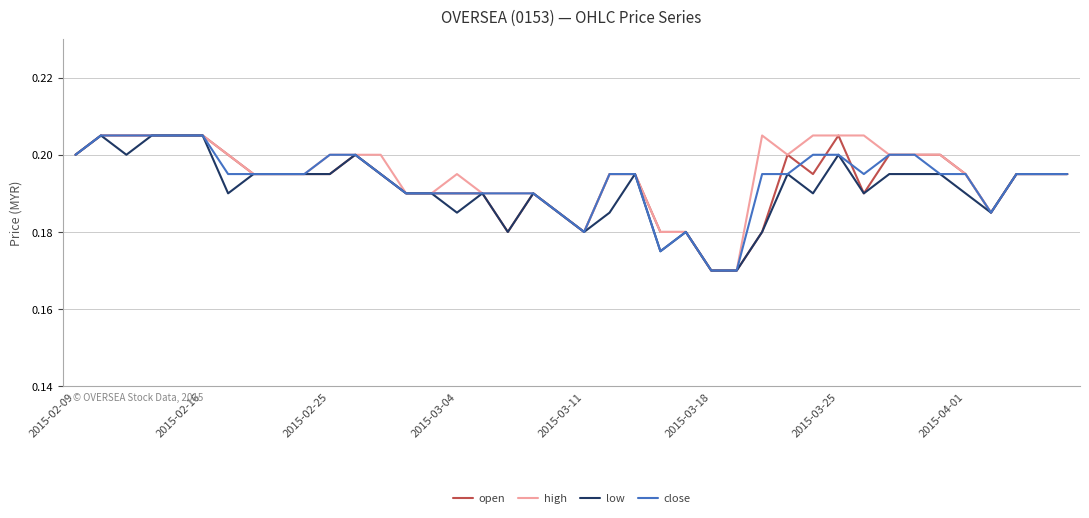

How many lines are shown in the chart?

4